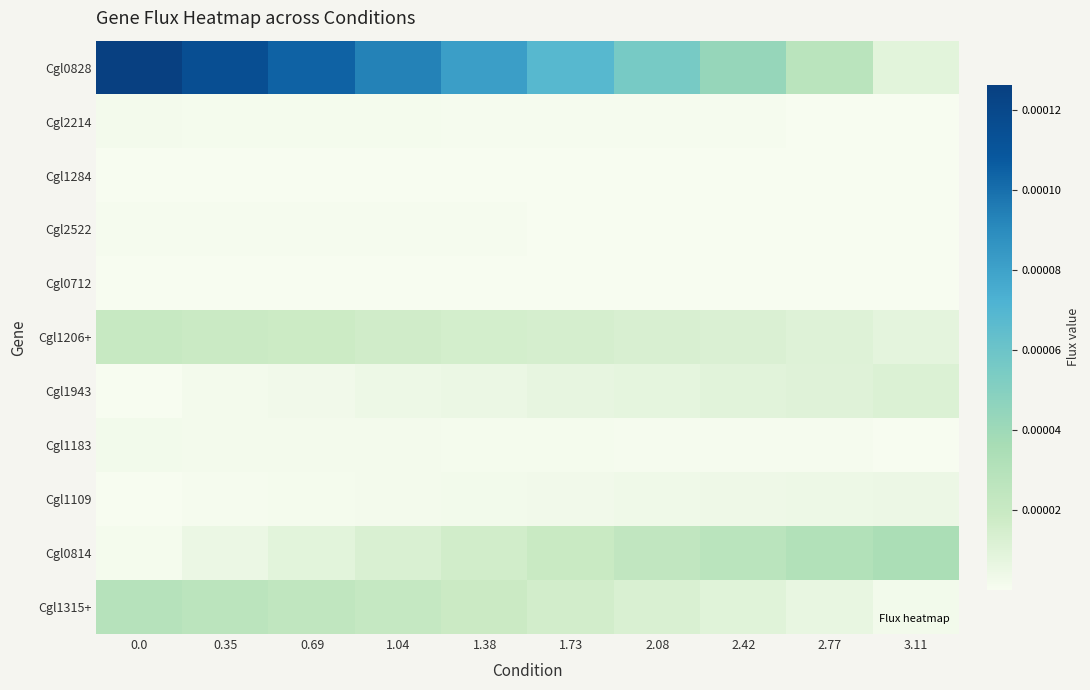

How many categories are shown in the chart?

10